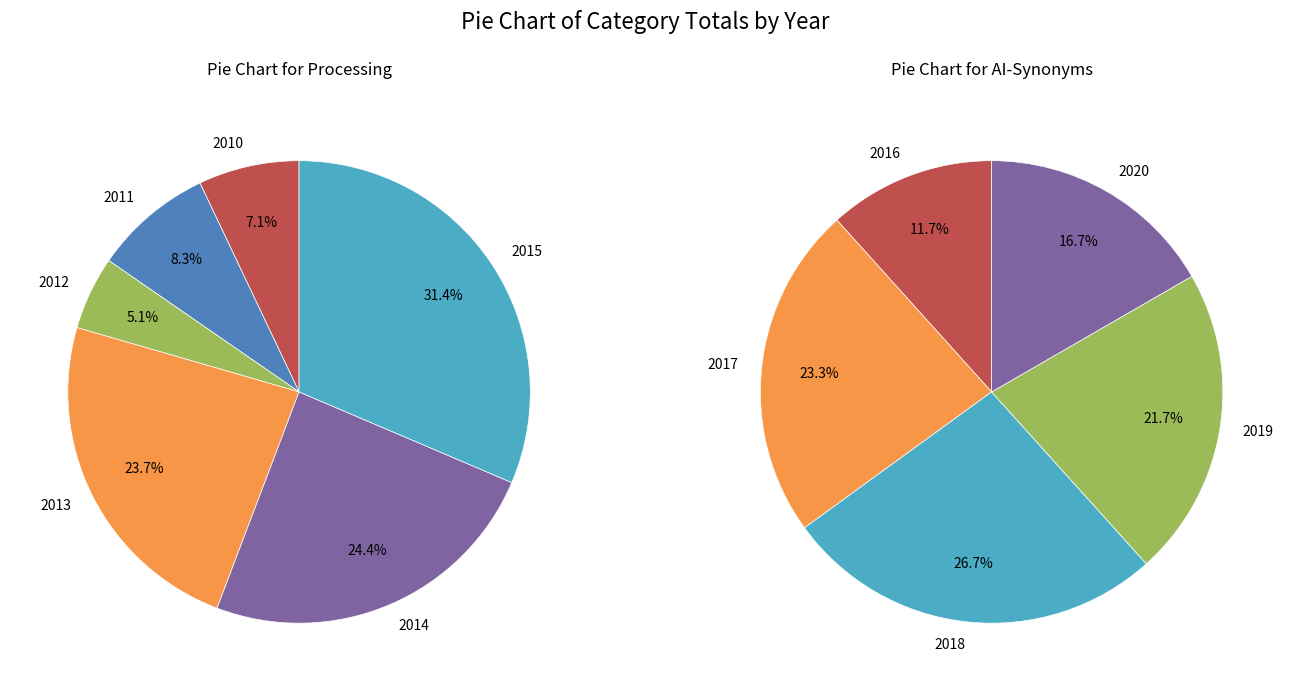

Is there any slice that represents more than half of the pie?

No